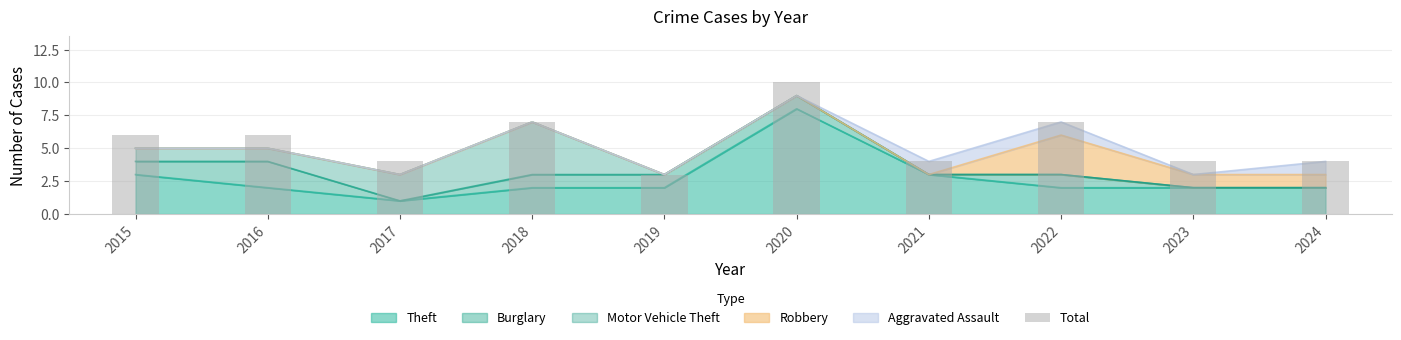

List the labels in order of value, smallest first.

2019, 2017, 2021, 2023, 2024, 2015, 2016, 2018, 2022, 2020